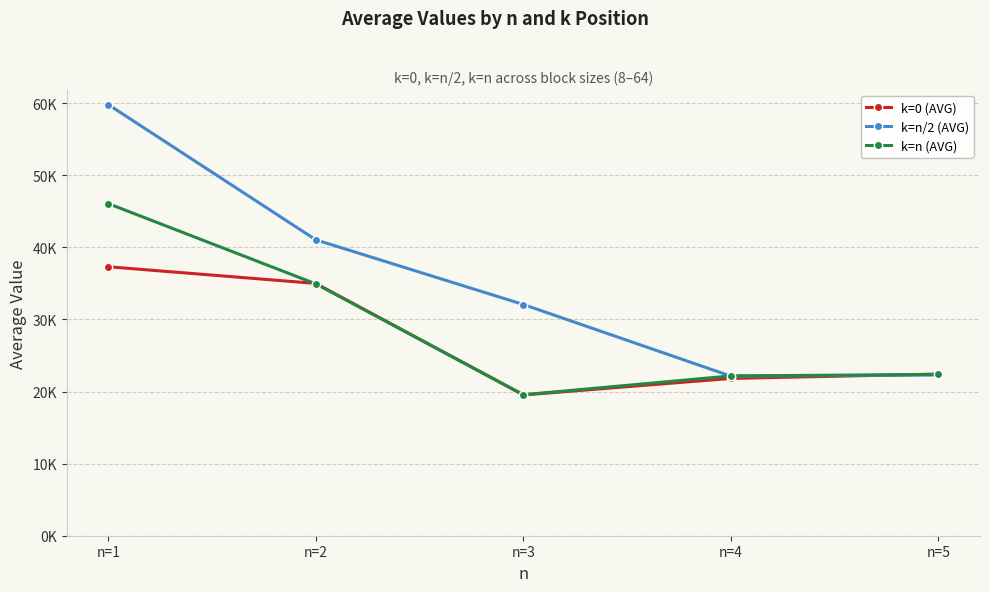

Is this an area chart (filled region under the line)?

No